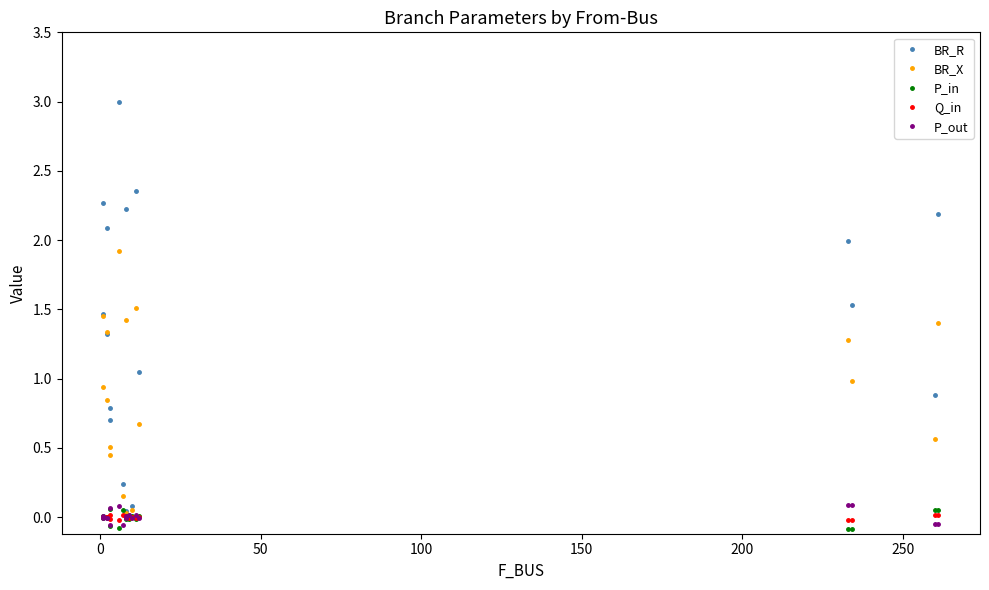

What is the difference between the highest and lowest values at 0?

2.3